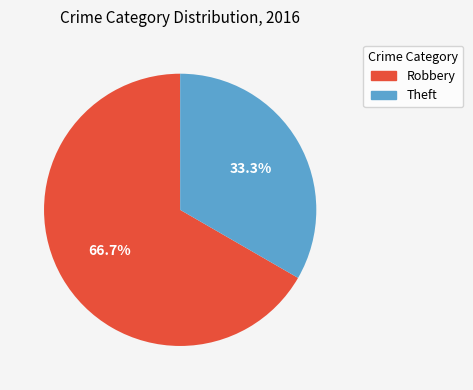

What portion of the pie excludes Robbery?

33.3%